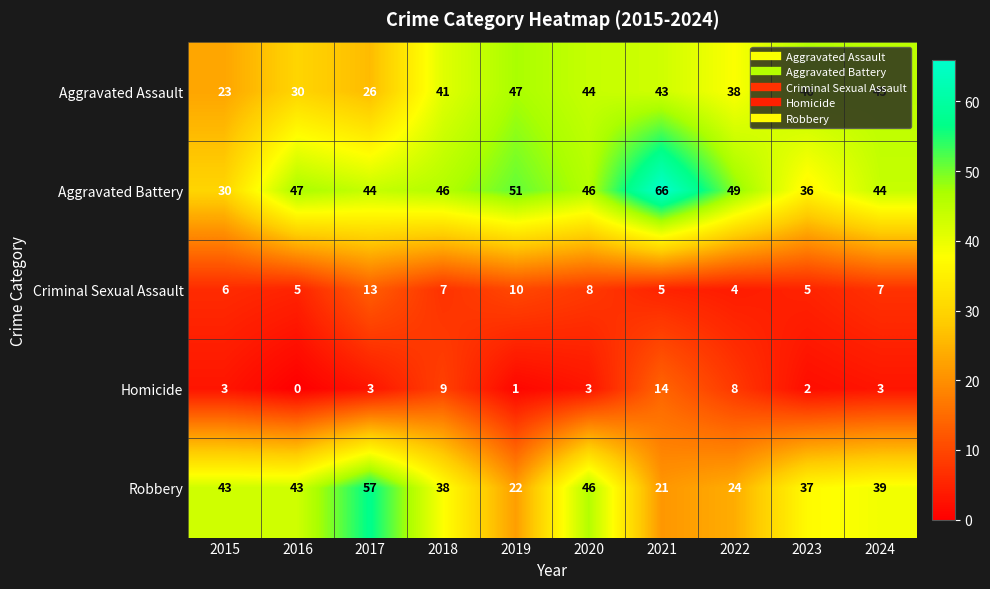

What is the average value of the Aggravated Assault series?

38